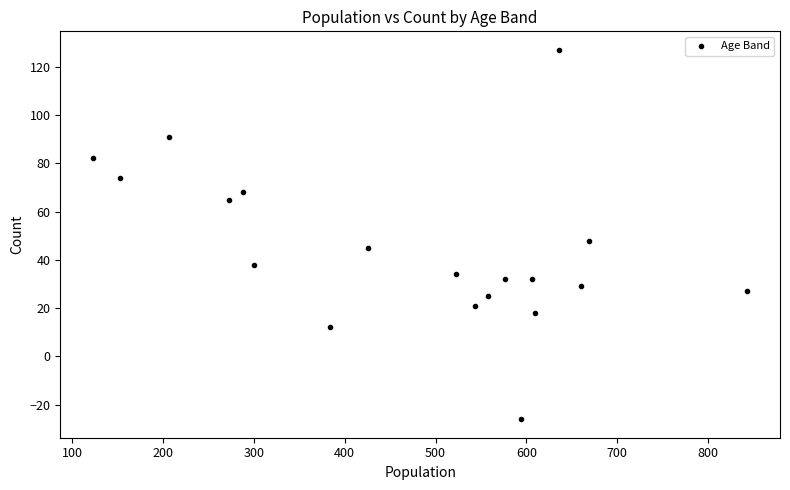

What is the range of Y values (max minus min)?

153